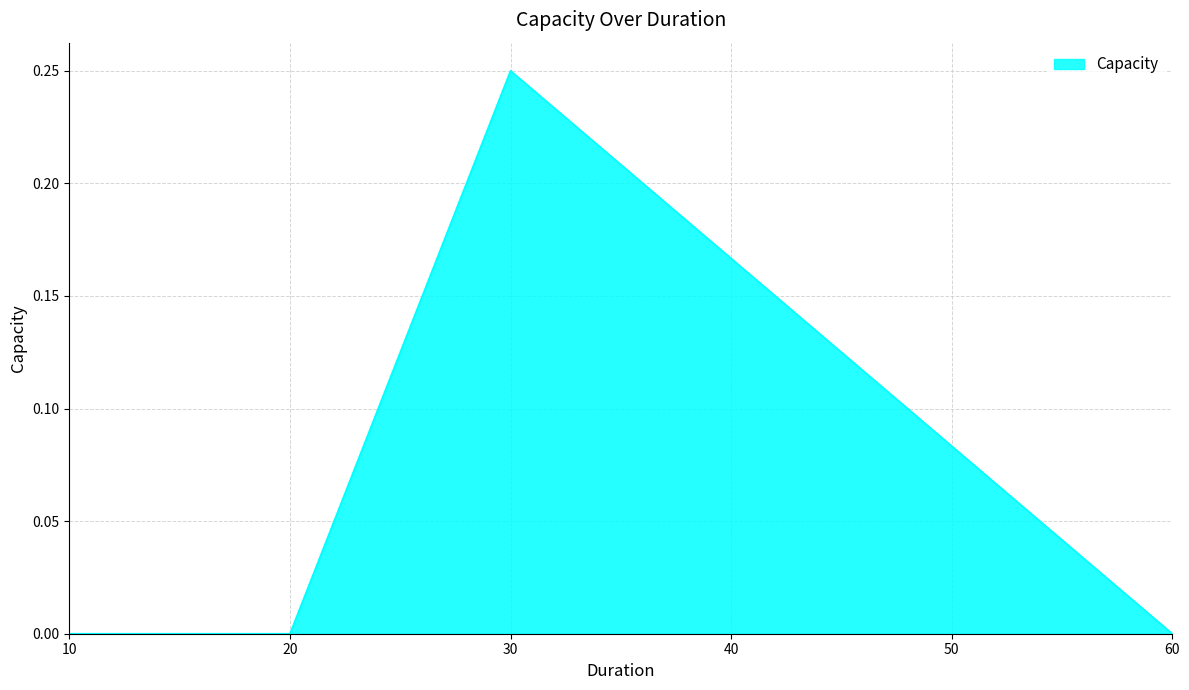

How many interior local peaks (higher than both neighbors) does the data have?

1